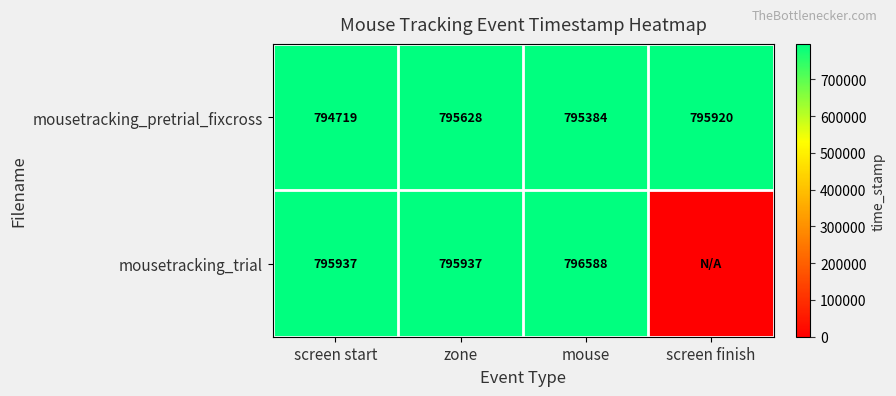

Where is mousetracking_pretrial_fixcross nearest to the value 795319?

mouse